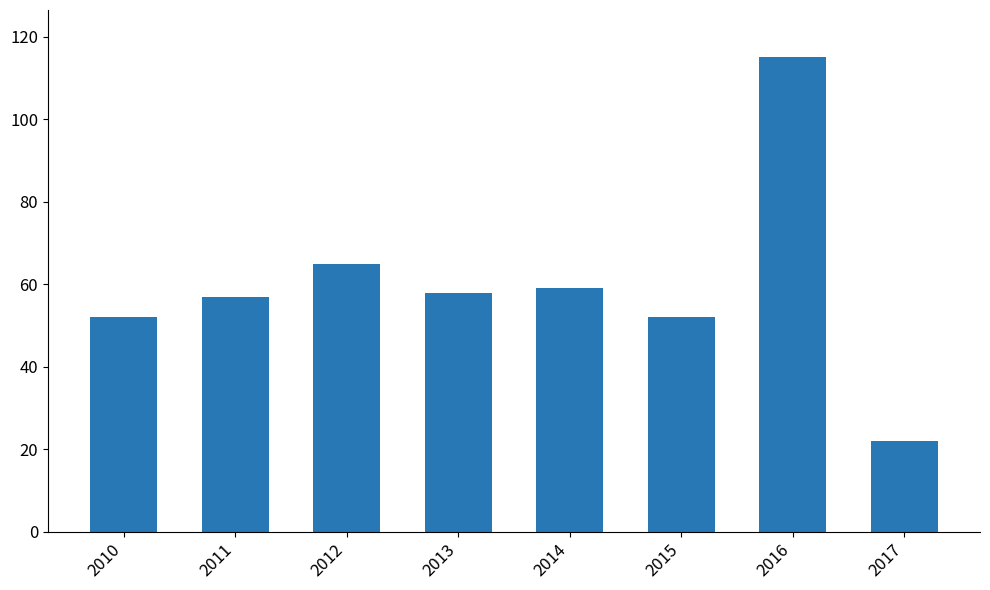

Which label corresponds to the smallest value in the chart?

2017